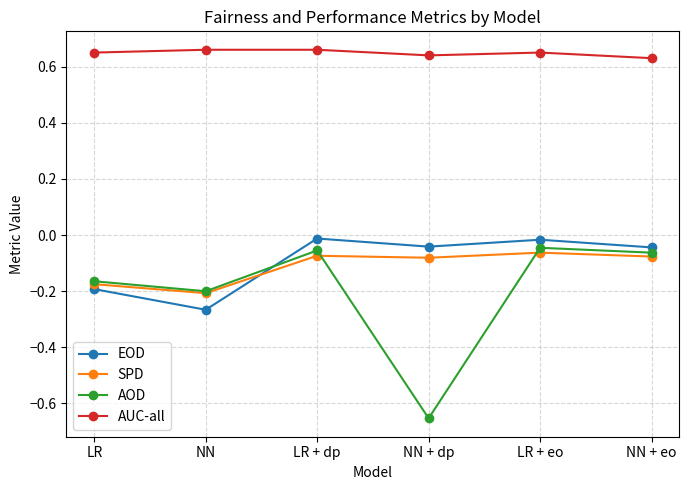

How many data points does each series have?

6